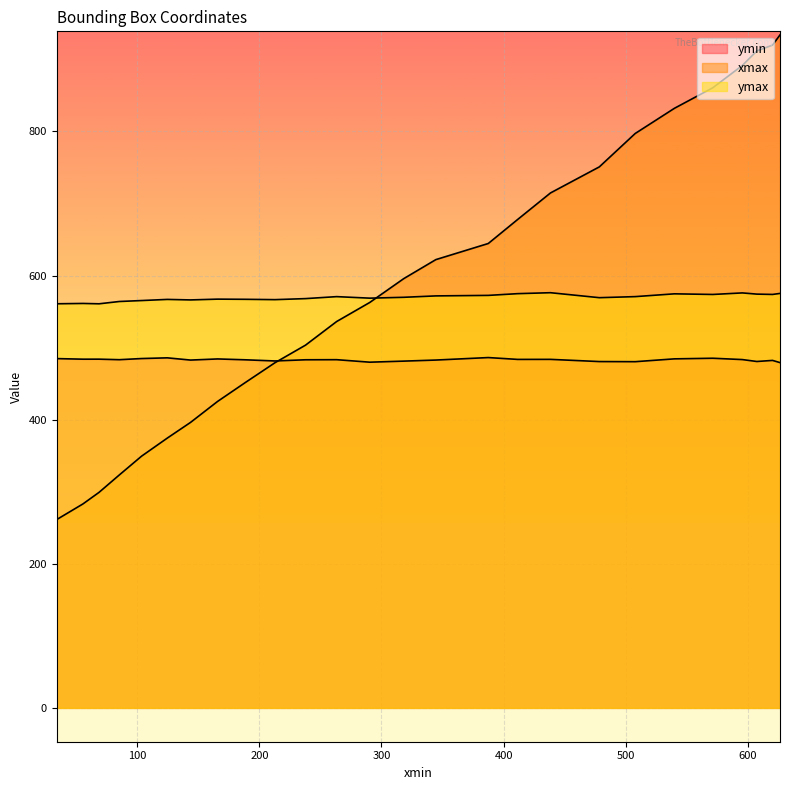

Is it true that ymin equals 173.2 at 478.32080078125?

False